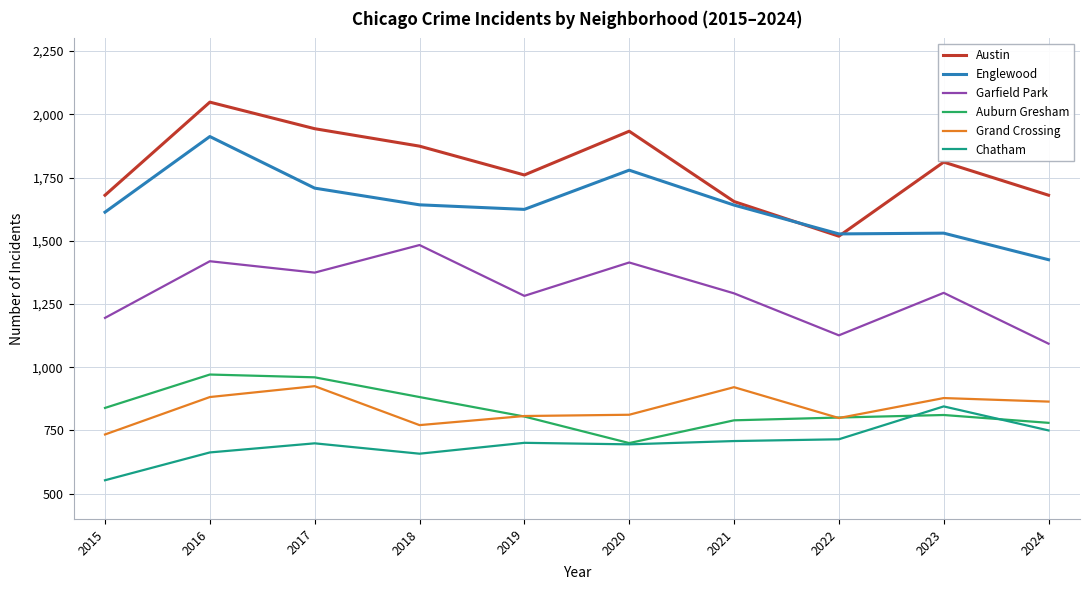

What is the sum of the Austin values at 2019 and 2017?

3703